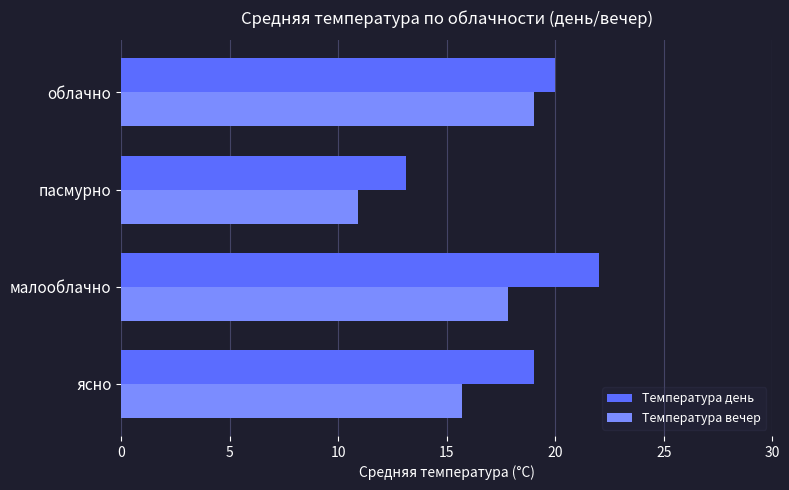

At how many categories does at least one series exceed 17?

3